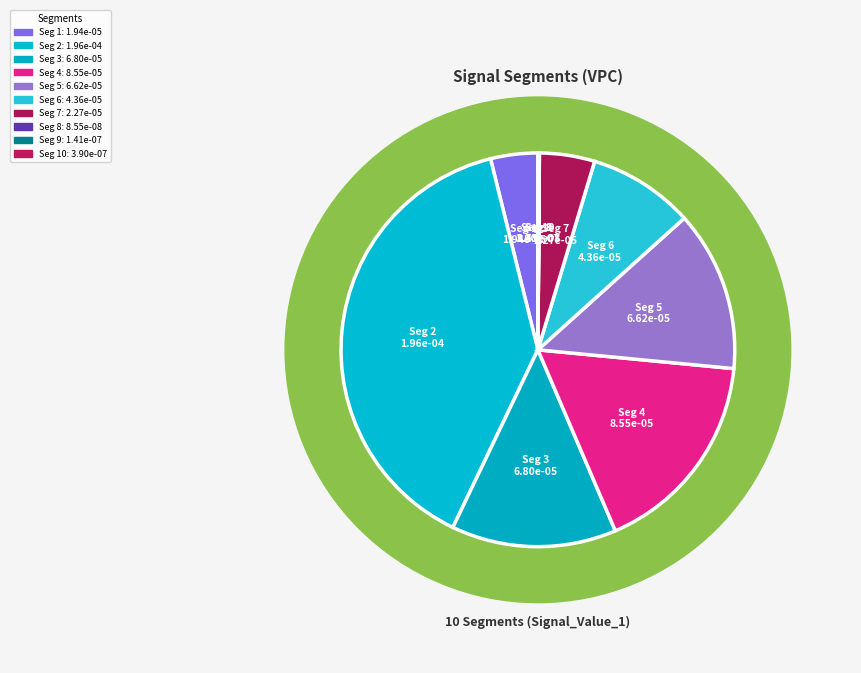

True or false: signal segment 5 accounts for 13% of the total.

True